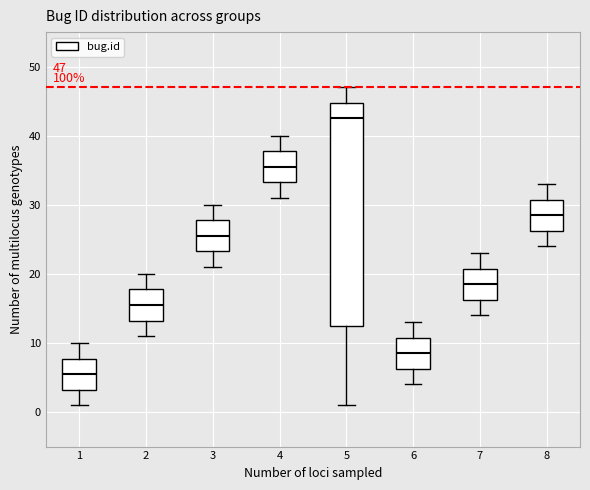

Which box's median line is the lowest?

1